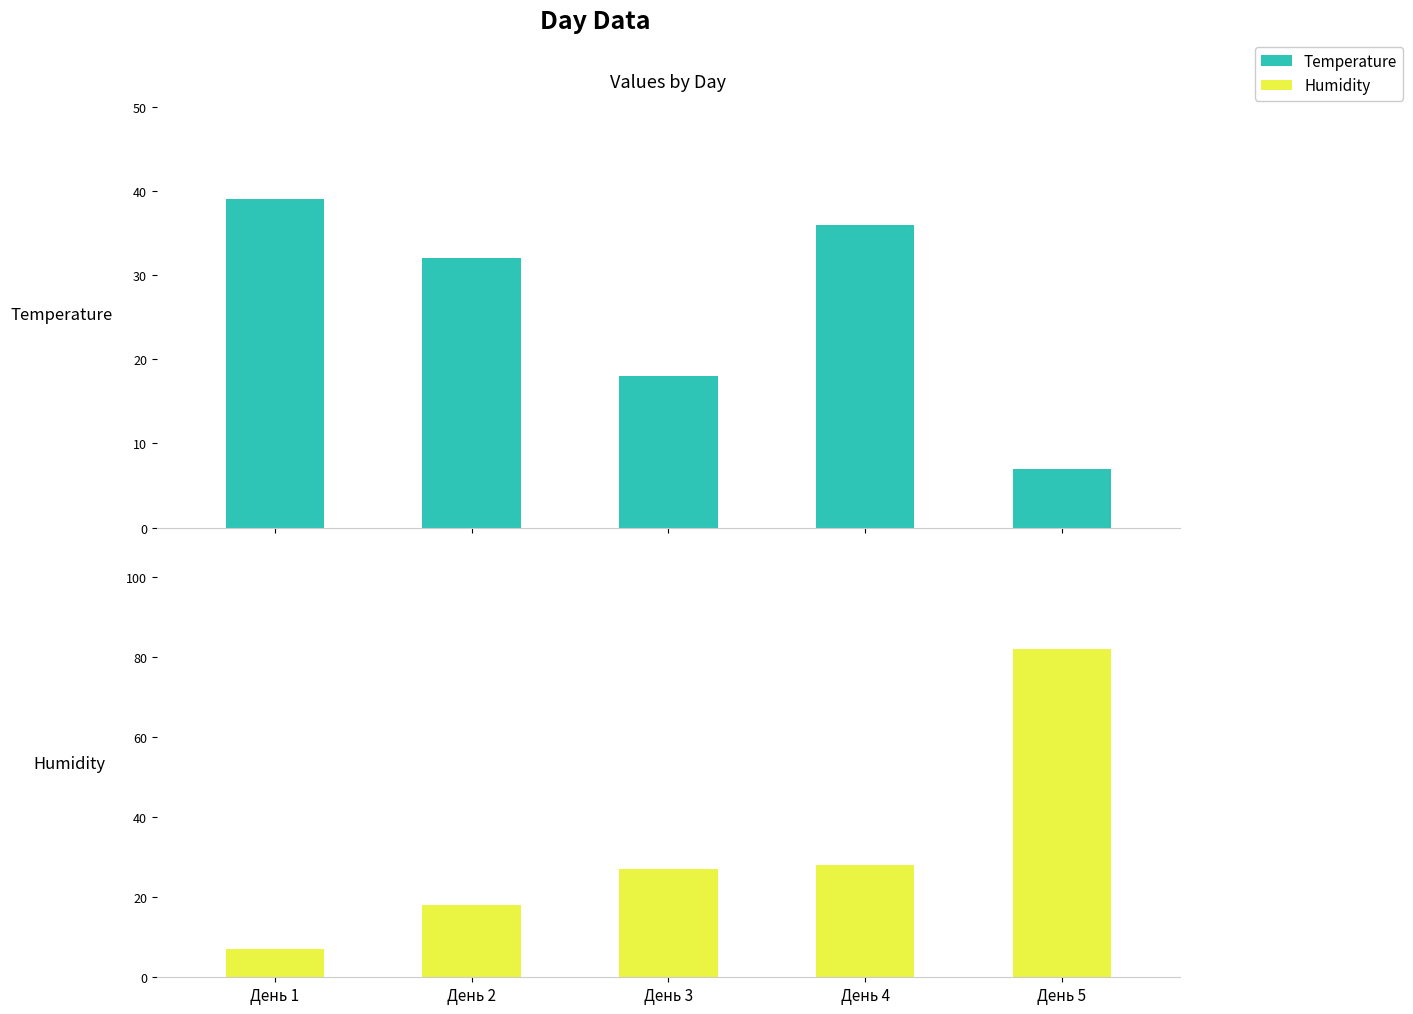

How many data points in Temperature are above 32?

2